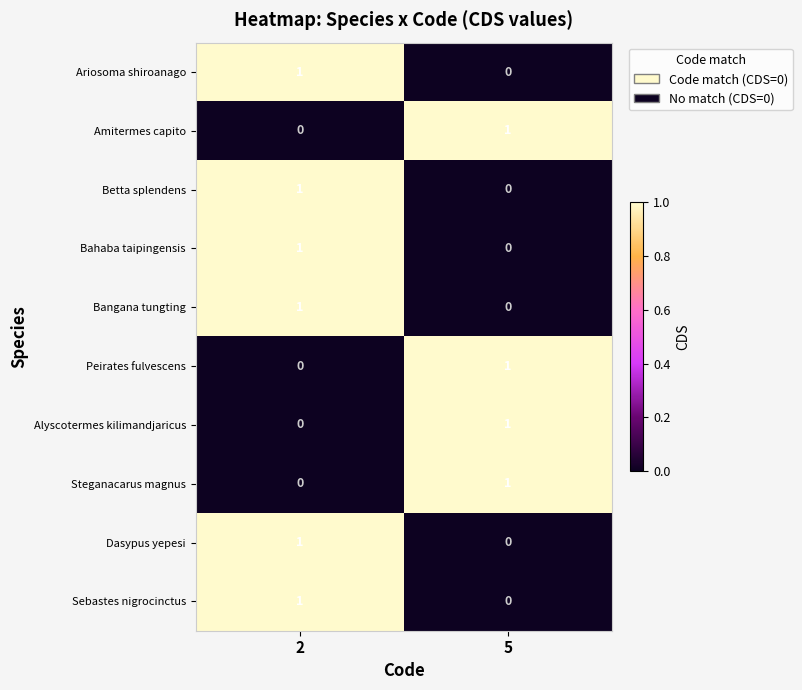

Rank the categories by Dasypus yepesi value from highest to lowest.

2, 5